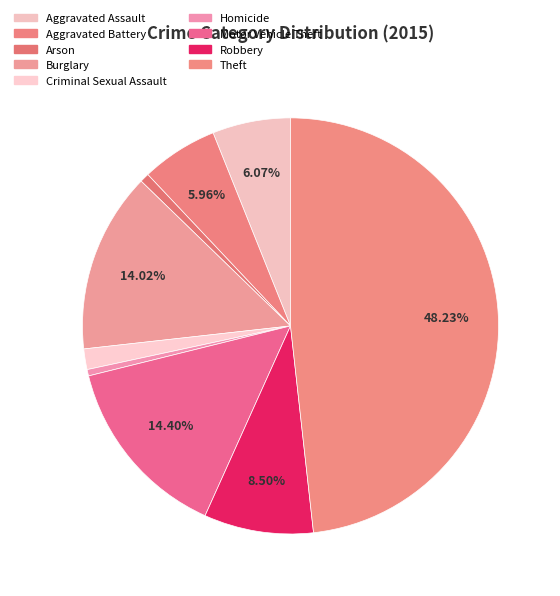

How many slices are in this pie chart?

9